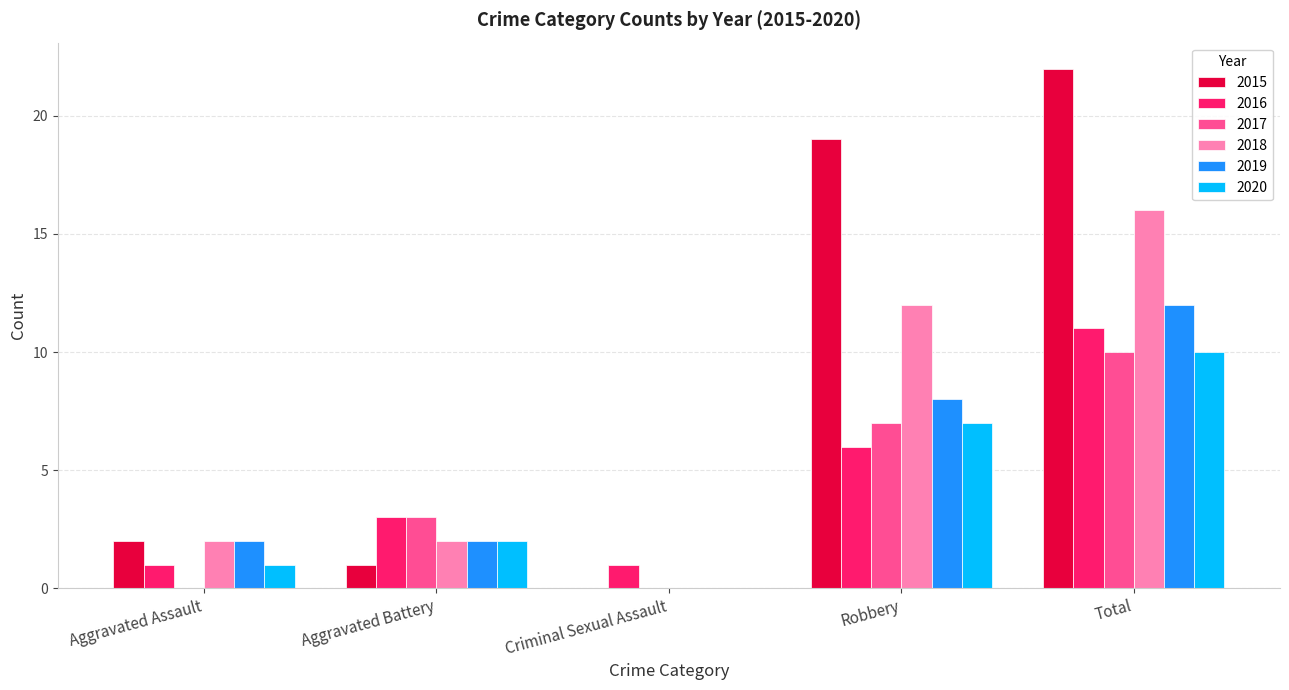

Where is 2020 nearest to the value 5?

Robbery